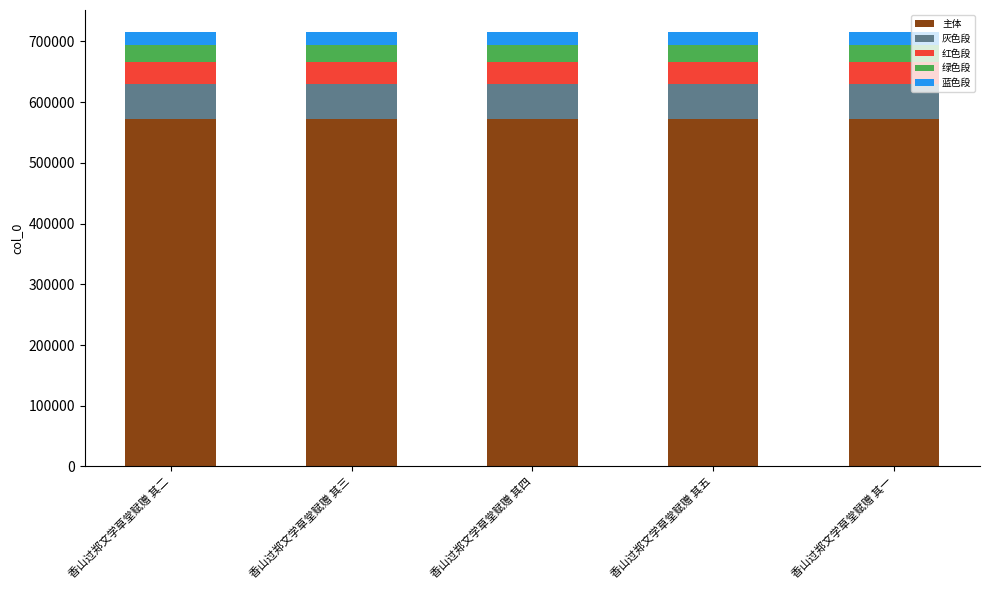

What is the total value across all series at 香山过郑文学草堂赋赠 其五?

716032.0